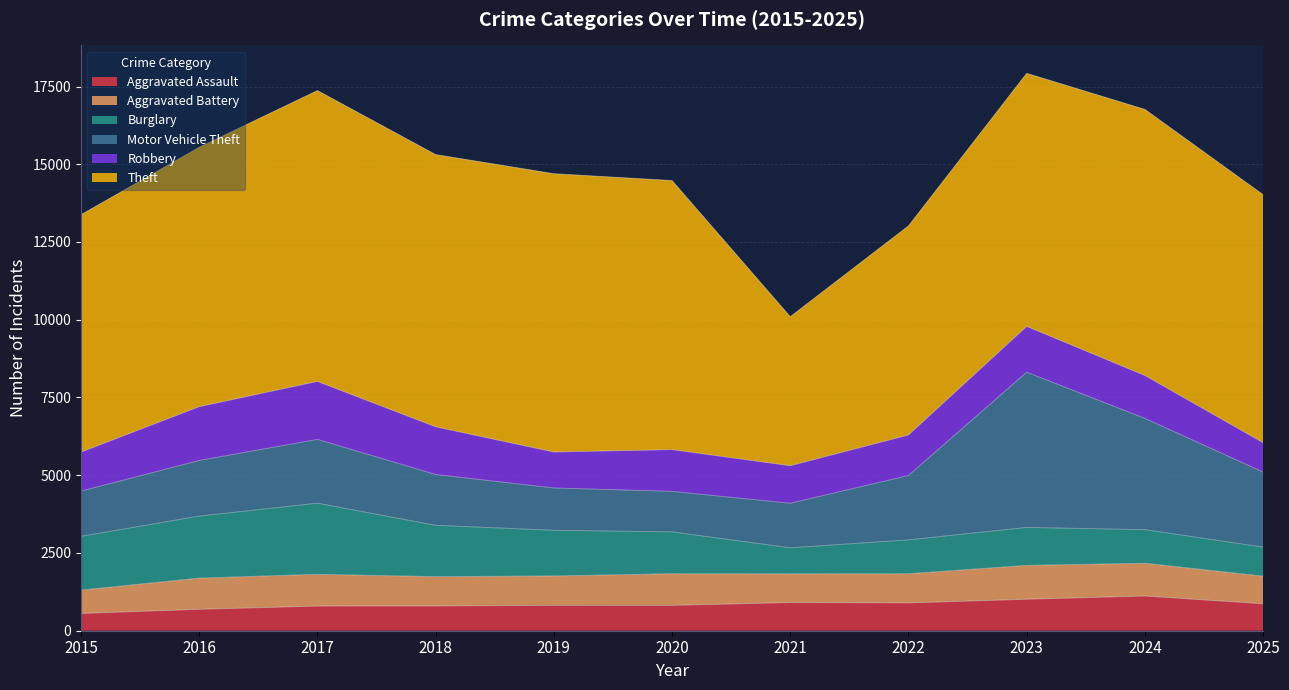

What is the difference between the maximum and minimum values in the Motor Vehicle Theft series?

3689